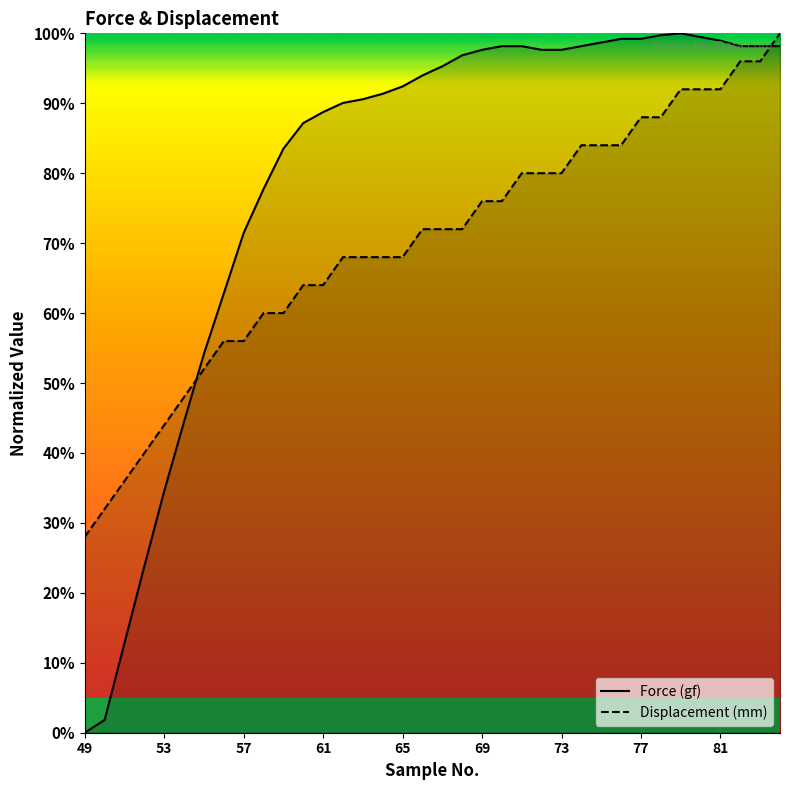

What is the minimum value for Displacement (mm)?

28.0